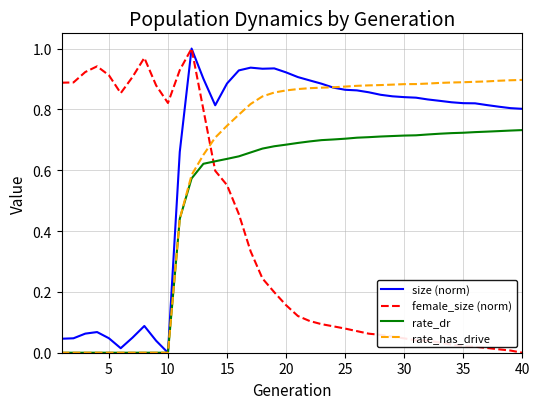

What are all the series names shown in the legend?

size (norm), female_size (norm), rate_dr, rate_has_drive